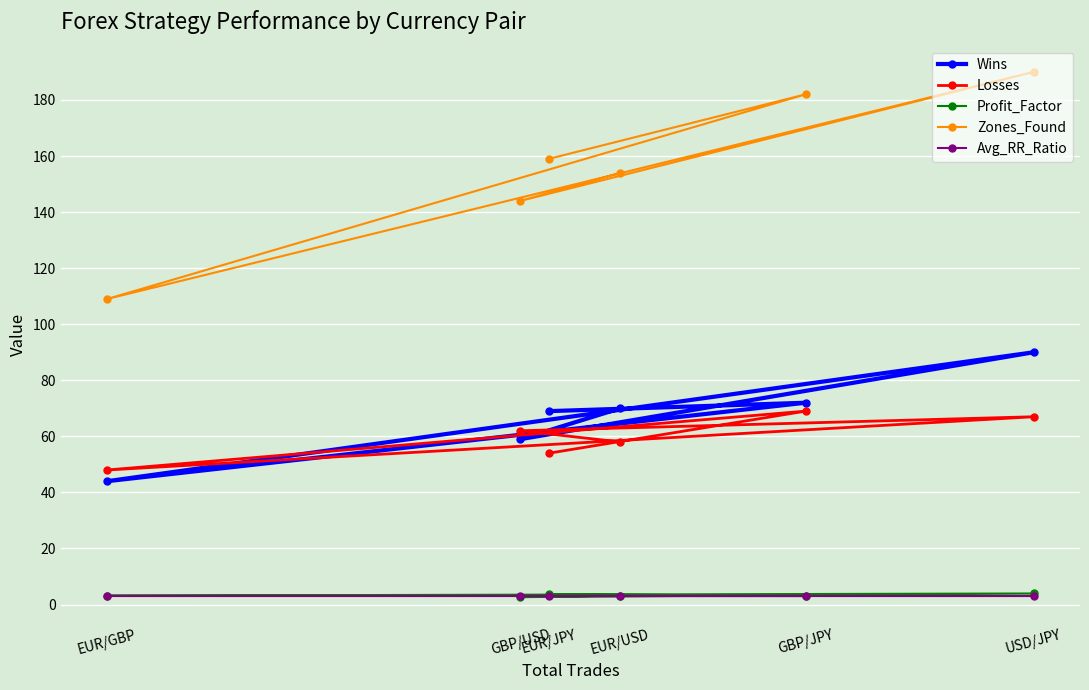

How many lines are shown in the chart?

5